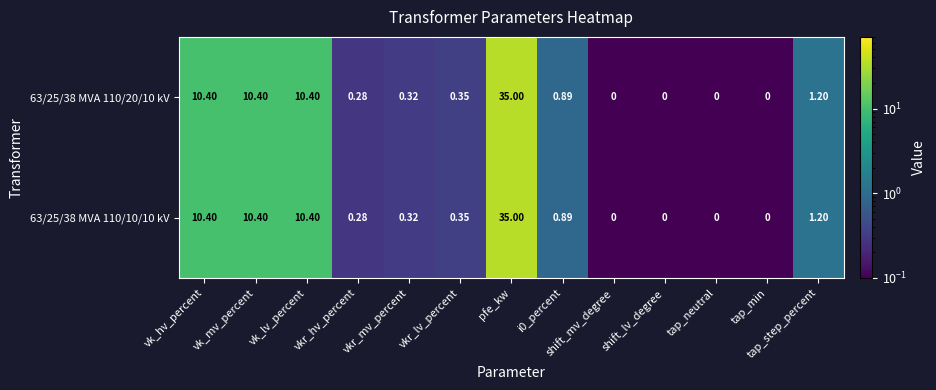

At which category does the chart reach its peak across all series?

pfe_kw